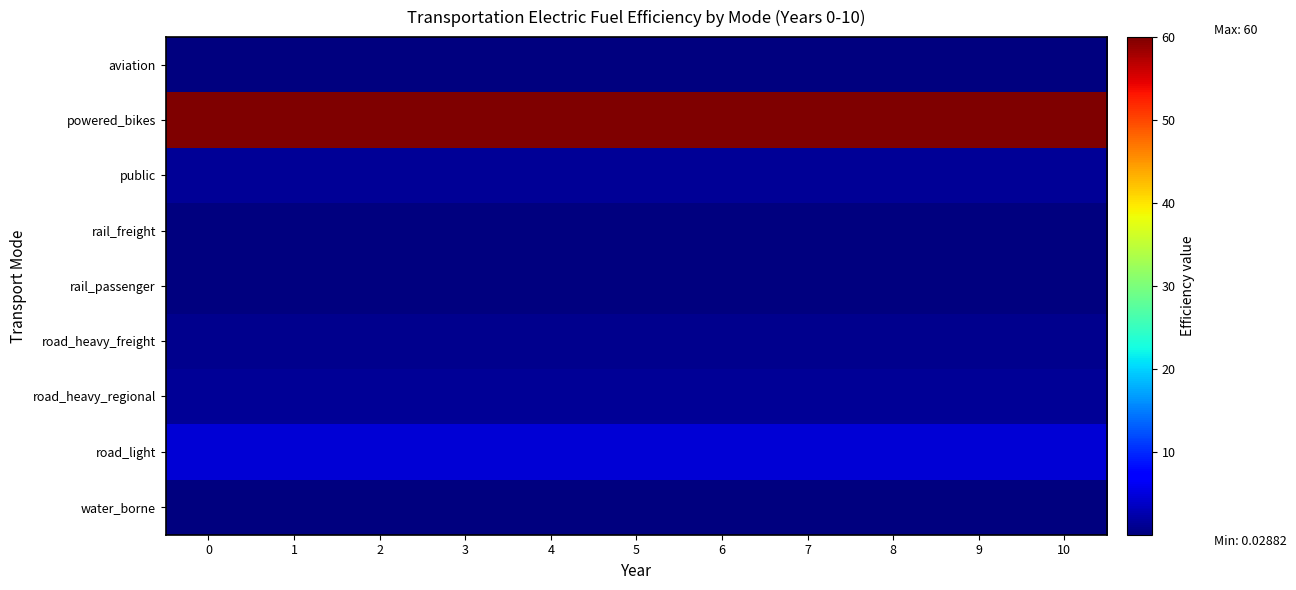

Which series has the largest total across all categories?

powered_bikes